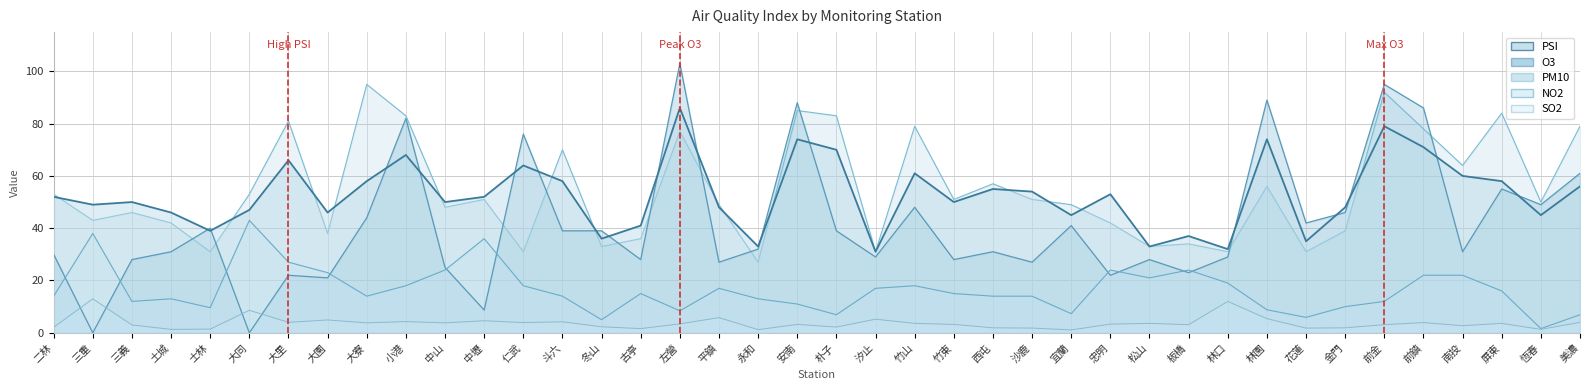

What is the sum of all NO2 values?

658.4